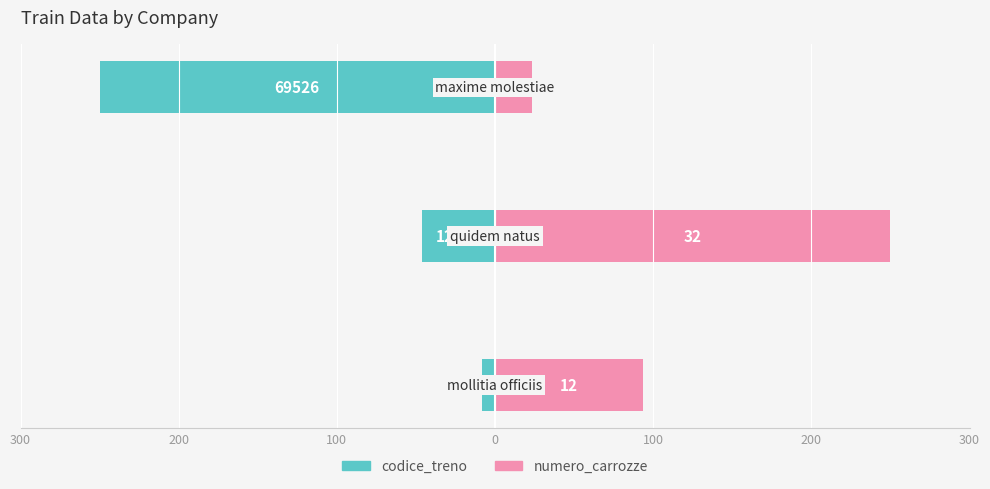

What is the highest value of the numero_carrozze series?

250.0